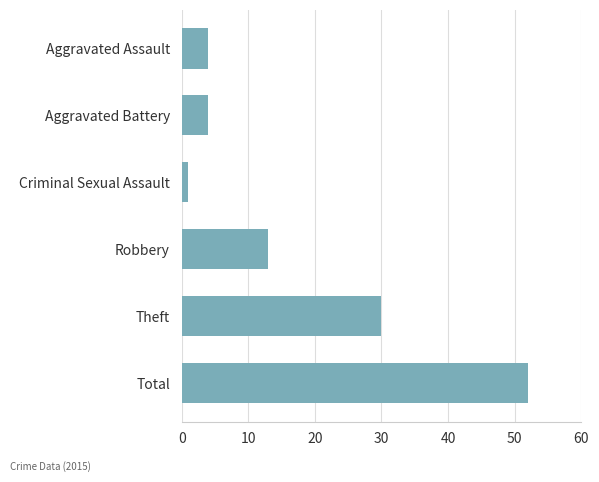

What is the sum of the values at Aggravated Assault and Total?

56